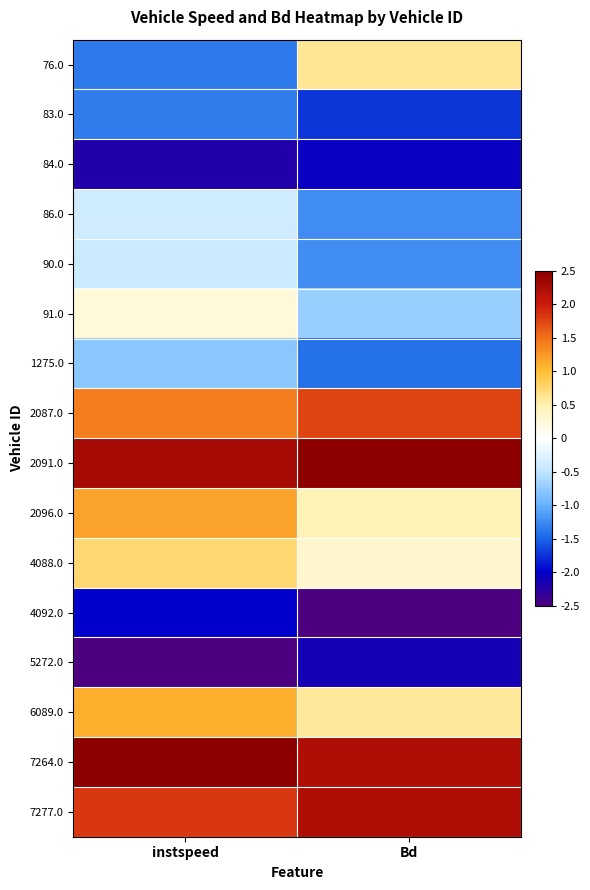

Rank the series at Bd from lowest to highest value.

4092.0, 5272.0, 84.0, 83.0, 1275.0, 86.0, 90.0, 91.0, 4088.0, 2096.0, 6089.0, 76.0, 2087.0, 7277.0, 7264.0, 2091.0